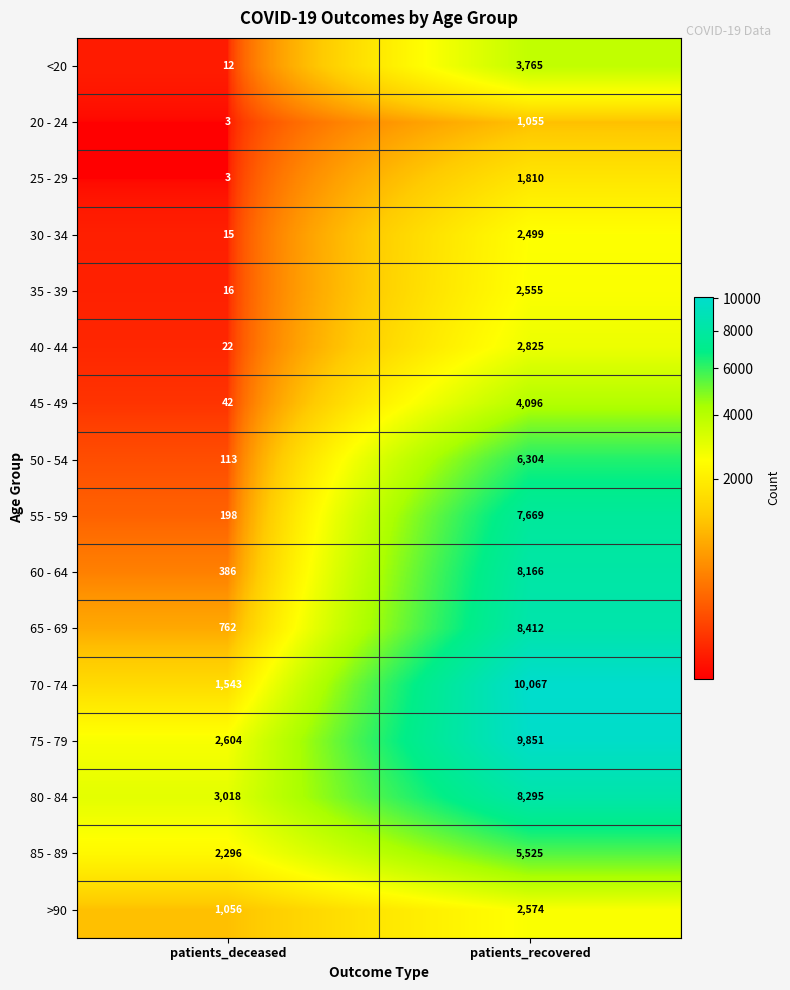

Which series changed the most between patients_deceased and patients_recovered?

70 - 74